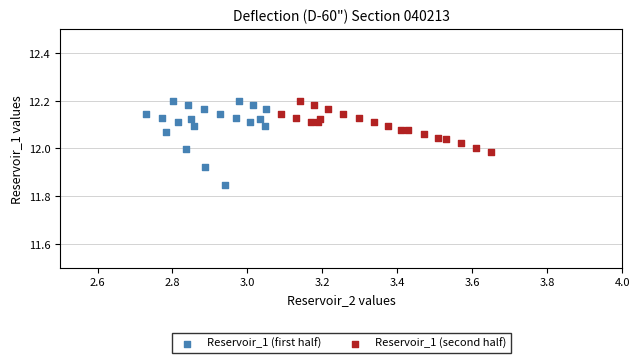

Which series has the widest spread of Y values?

Reservoir_1 (first half)